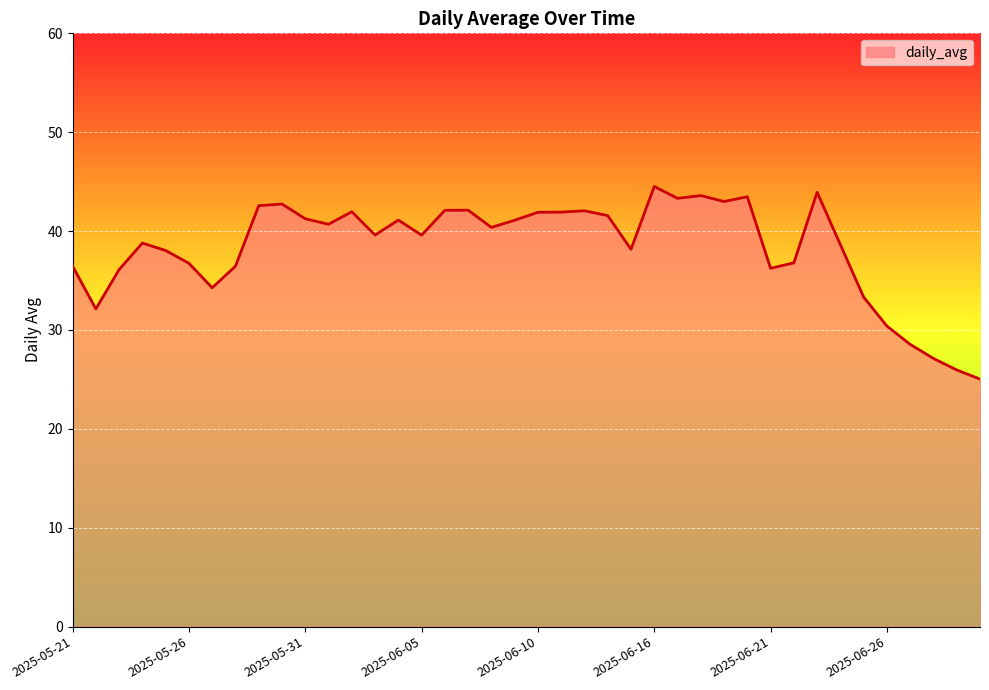

What is the difference between the maximum and minimum values?

19.5